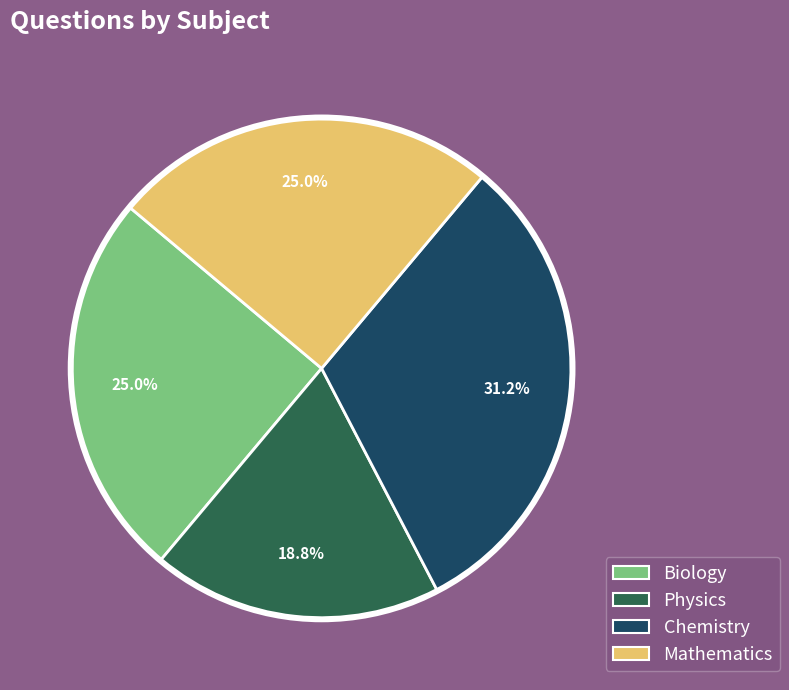

Between Mathematics and Physics, which is larger?

Mathematics